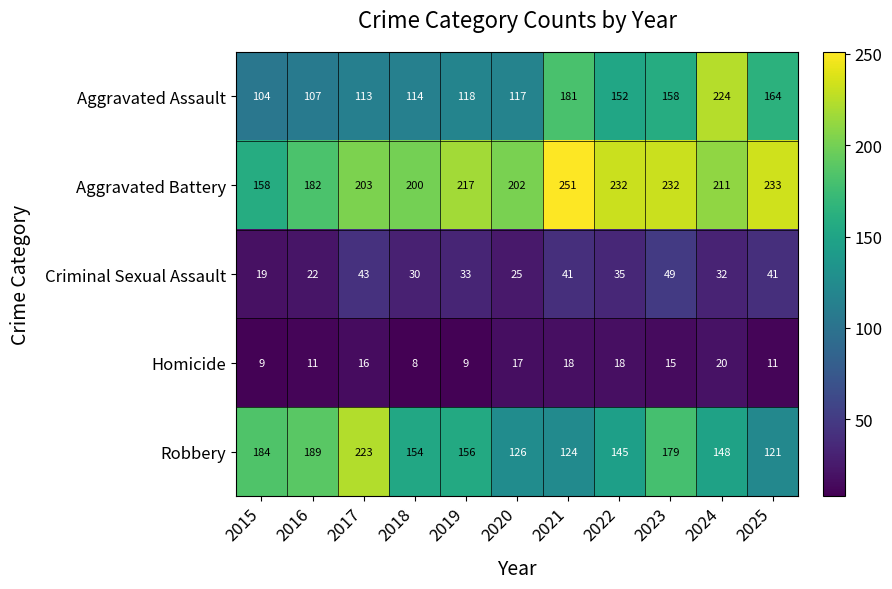

What is the difference between the maximum and minimum values in the Aggravated Assault series?

120